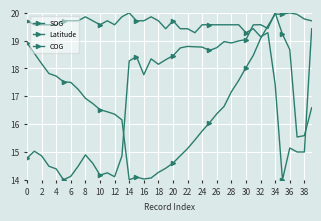

Which category has the lowest value across all series?

35